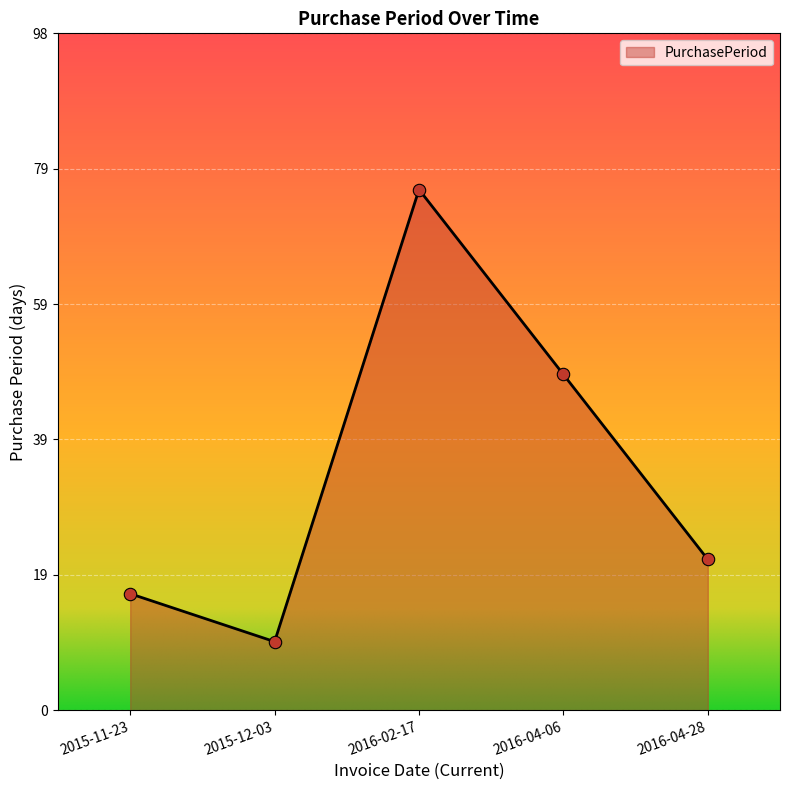

Approximately how many times larger is the value at 2015-11-23 compared to 2016-04-06?

0.3